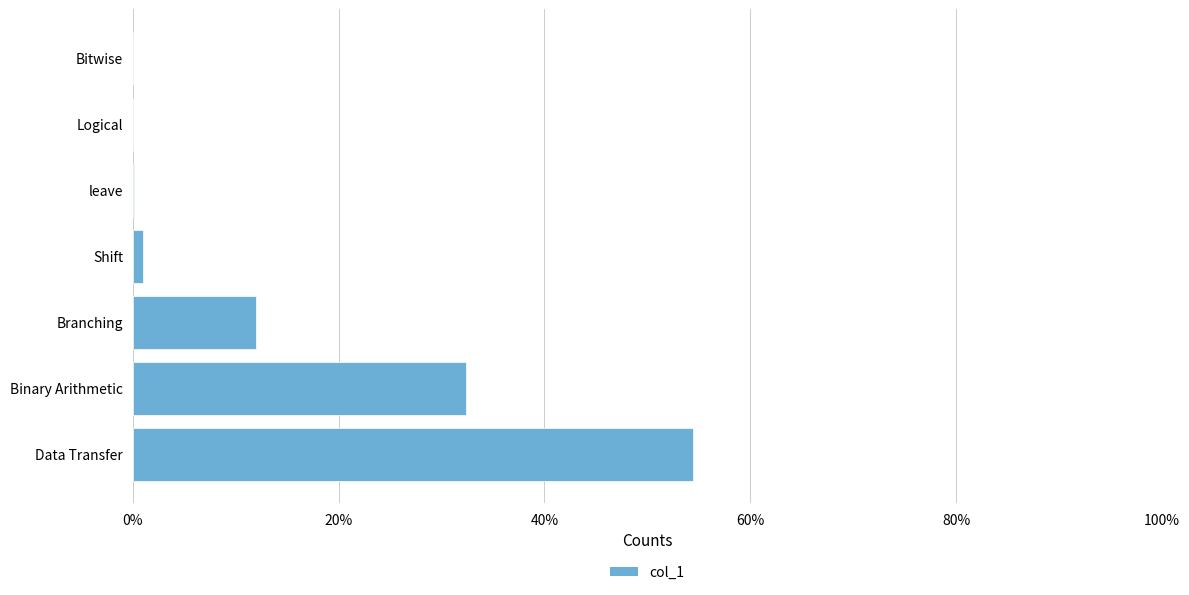

Are the bars horizontal?

Yes